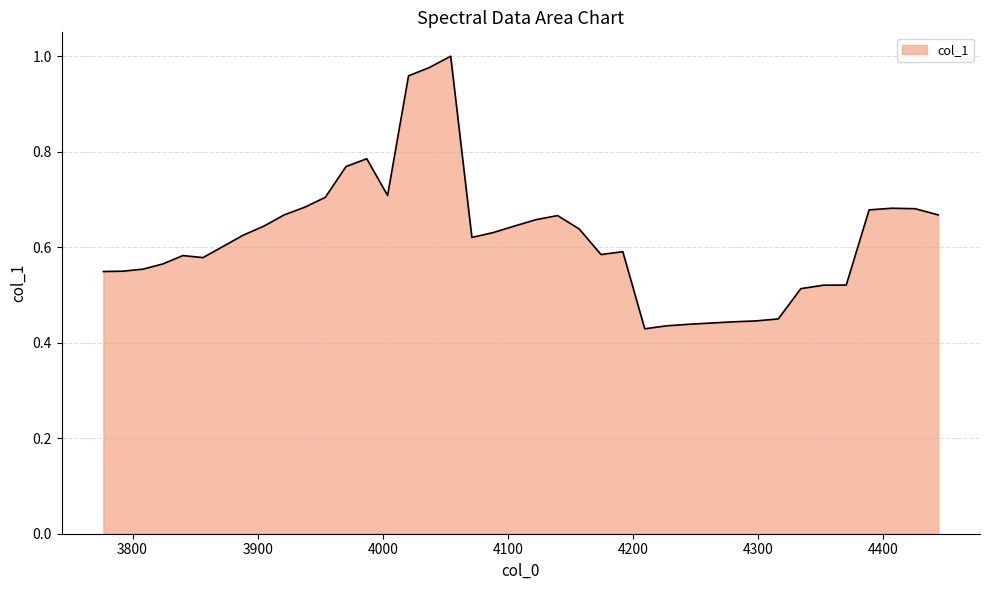

Reading right to left, list all the values displayed in this chart.

0.7	0.7	0.7	0.7	0.5	0.5	0.5	0.4	0.4	0.4	0.4	0.4	0.4	0.4	0.6	0.6	0.6	0.7	0.7	0.6	0.6	0.6	1.0	1.0	1.0	0.7	0.8	0.8	0.7	0.7	0.7	0.6	0.6	0.6	0.6	0.6	0.6	0.6	0.5	0.5